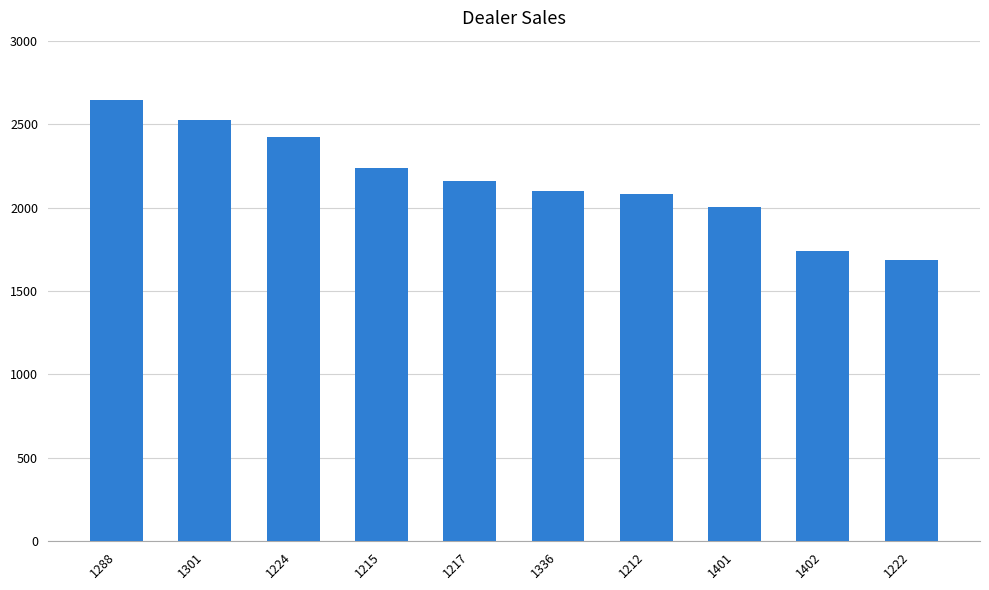

Reading right to left, extract all data points from this chart.

1222=1683	1402=1738	1401=2006	1212=2083	1336=2102	1217=2158	1215=2238	1224=2422	1301=2523	1288=2644